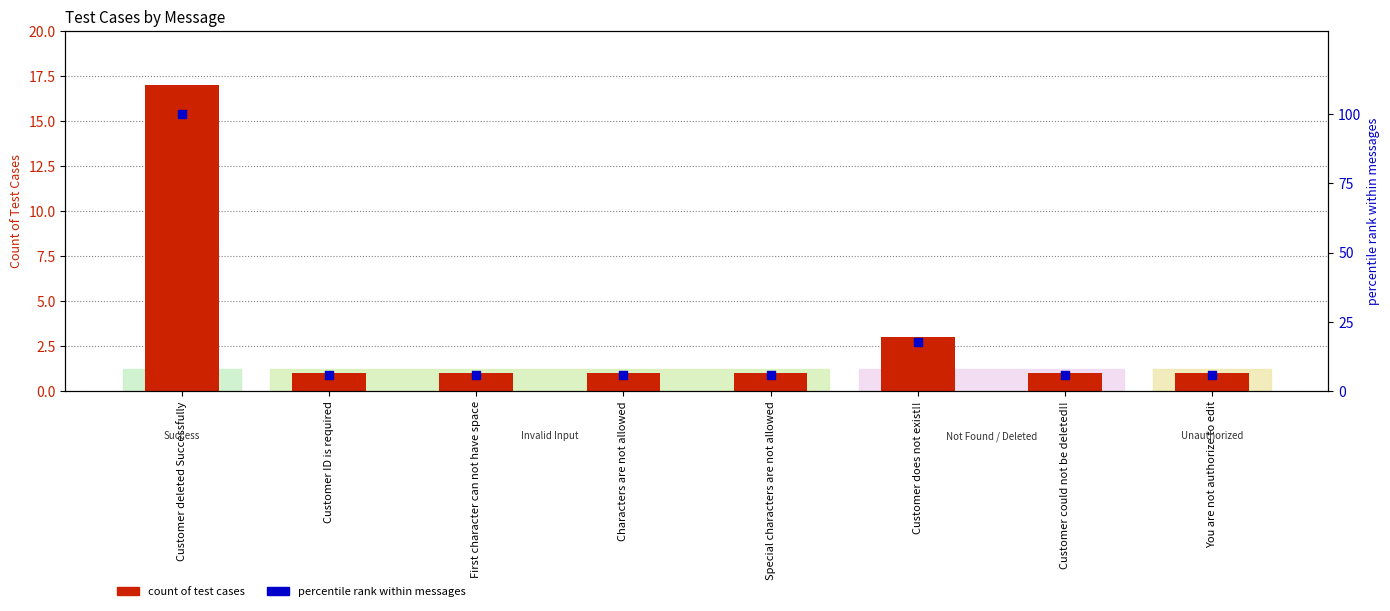

At which category is the sum across all series the highest?

Customer deleted Successfully